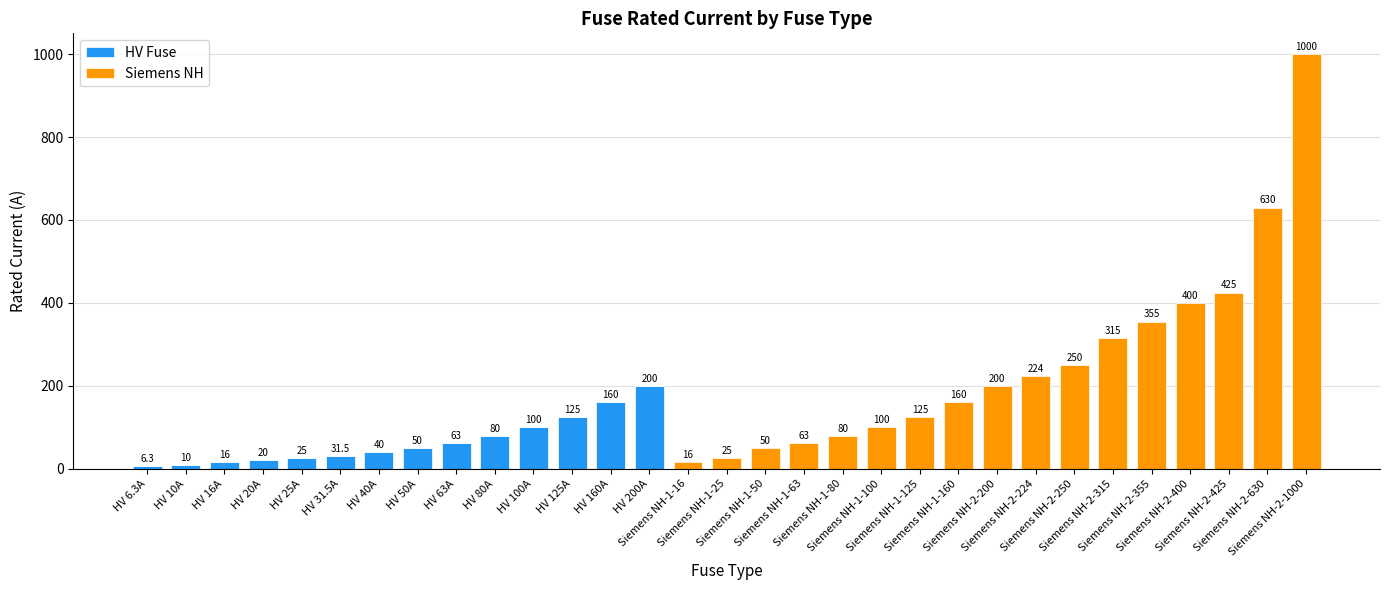

How many series are shown in this chart?

2